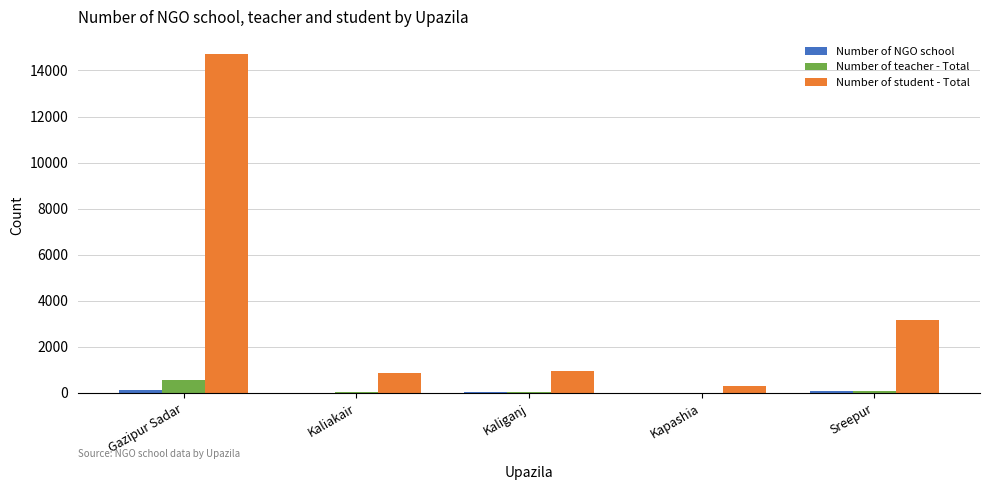

What is the sum of all Number of student - Total values?

20008